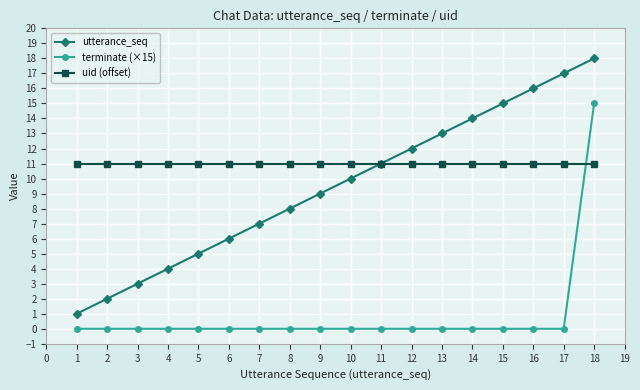

What is the maximum value for uid (offset)?

11